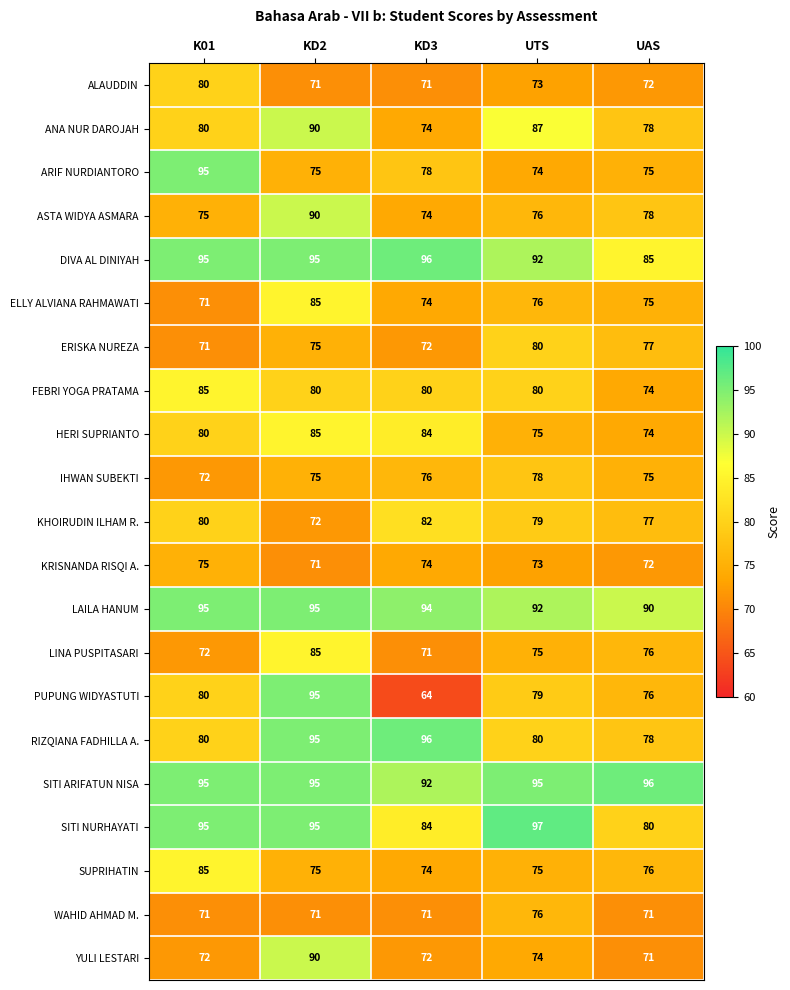

At how many categories does at least one series exceed 79?

5